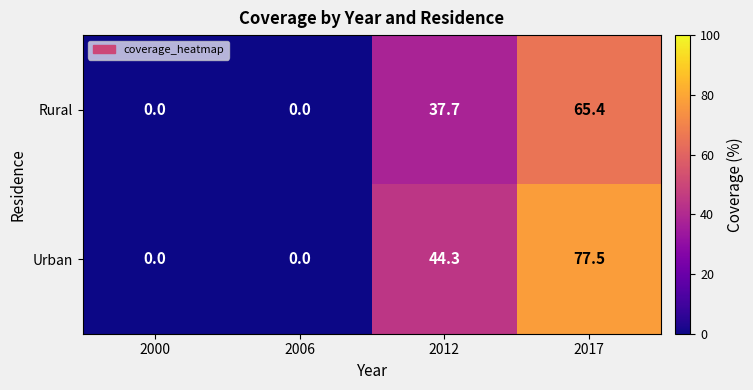

How many categories are shown in the chart?

4